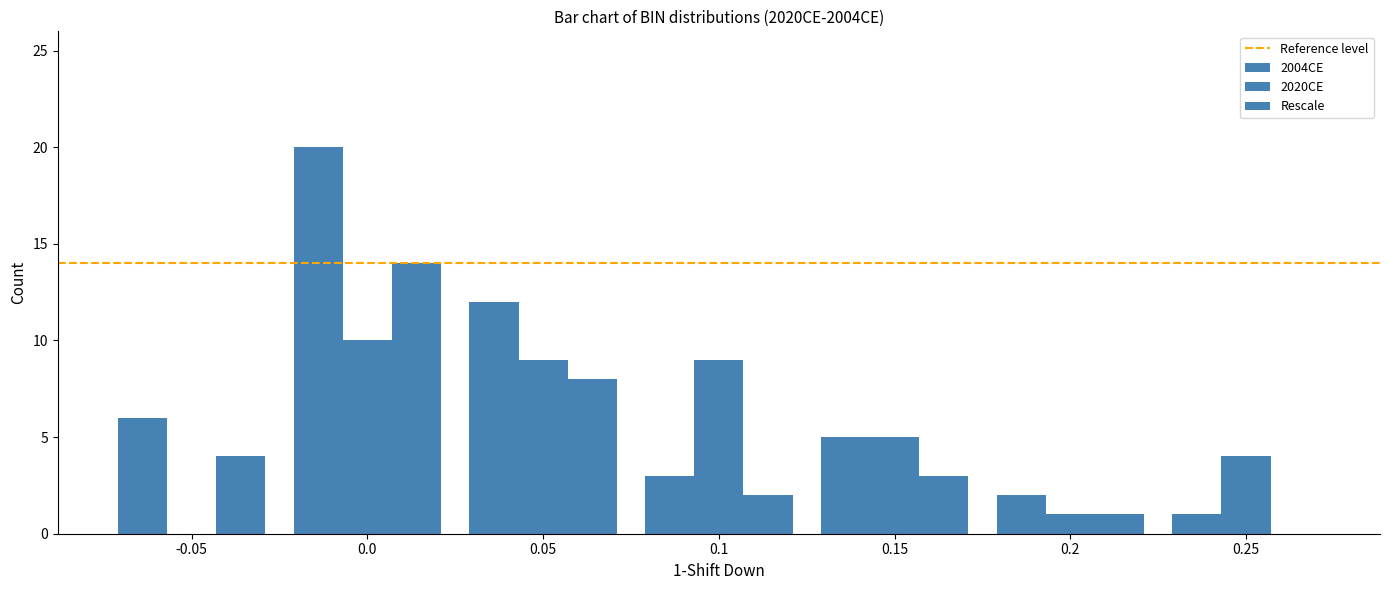

What is the difference between the highest and lowest values at 0.05?

4